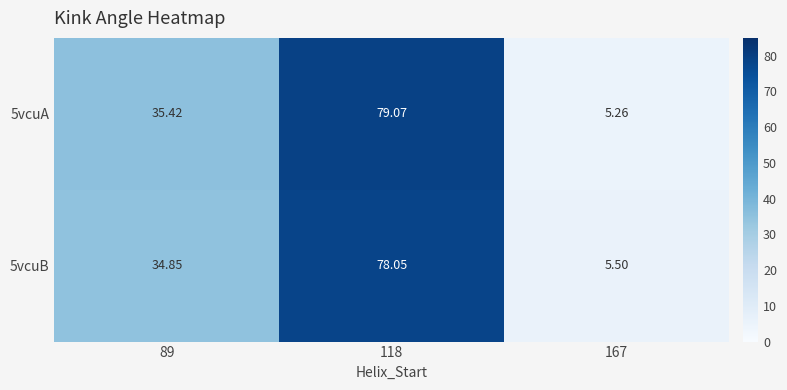

Is the value of 5vcuA at 167 greater than the value of 5vcuB at 167?

No